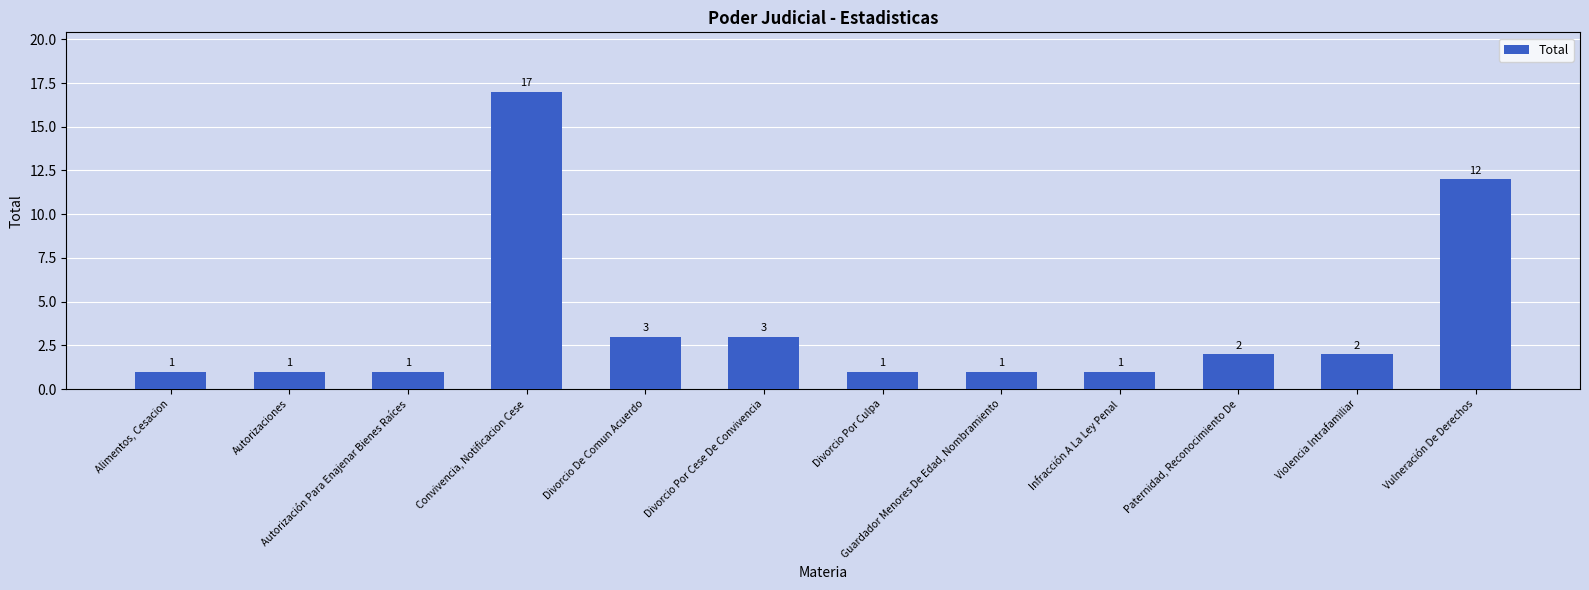

What is the sum of all values?

45